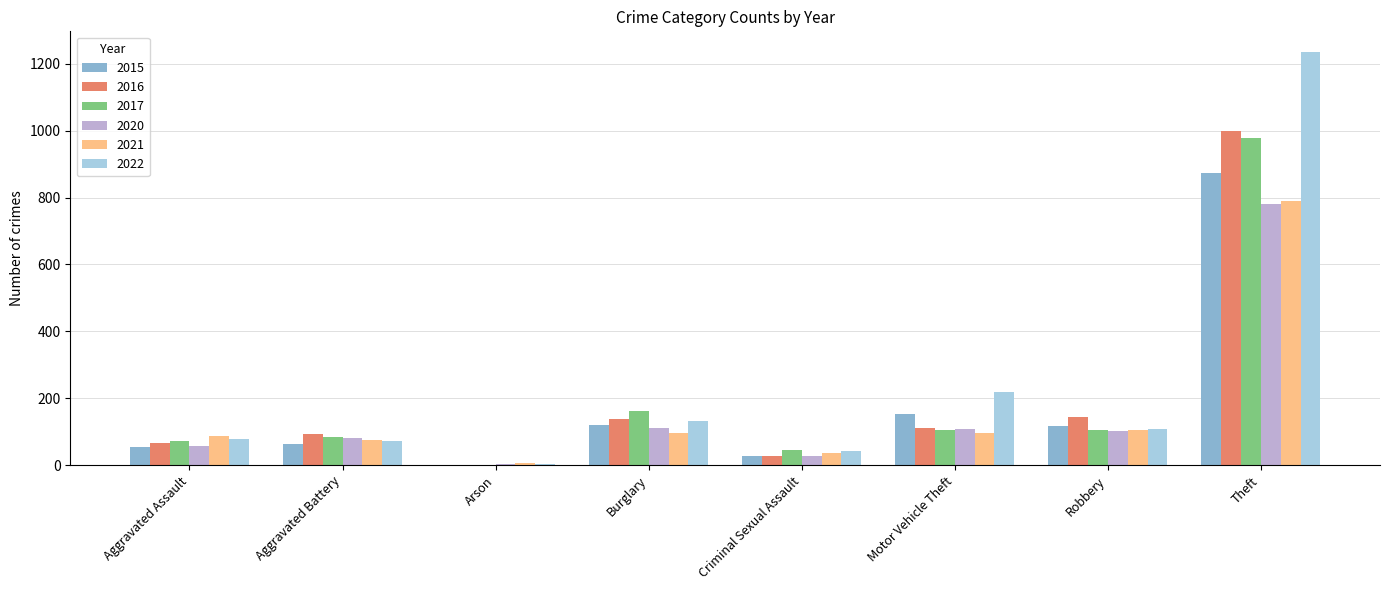

What is the maximum value for 2016?

999